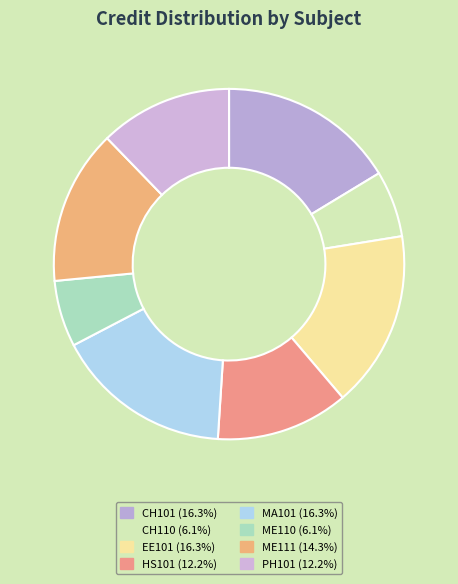

Do HS101 and CH110 together represent more than half of the pie?

No